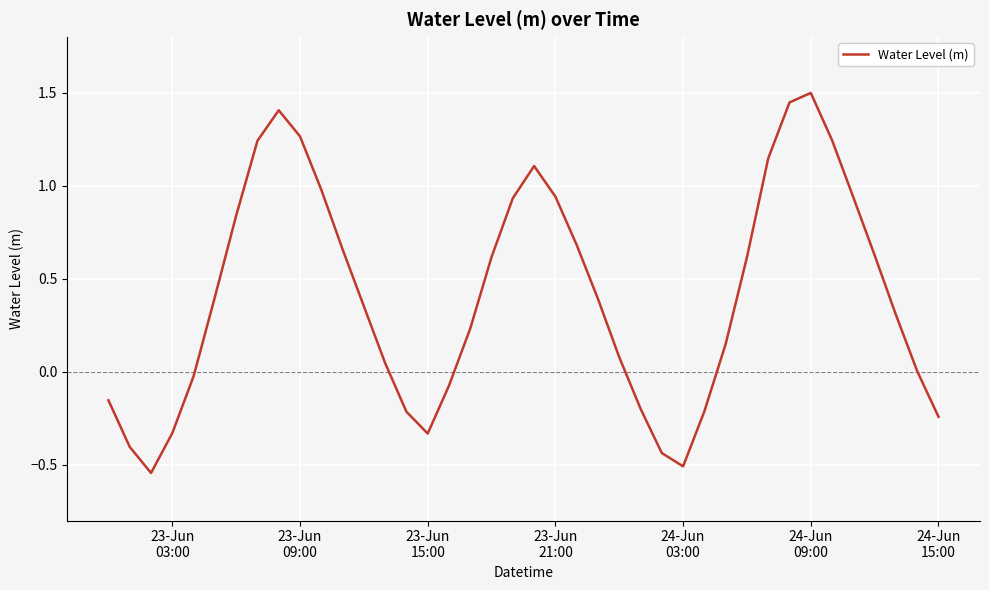

What is the maximum value shown in the chart?

1.5